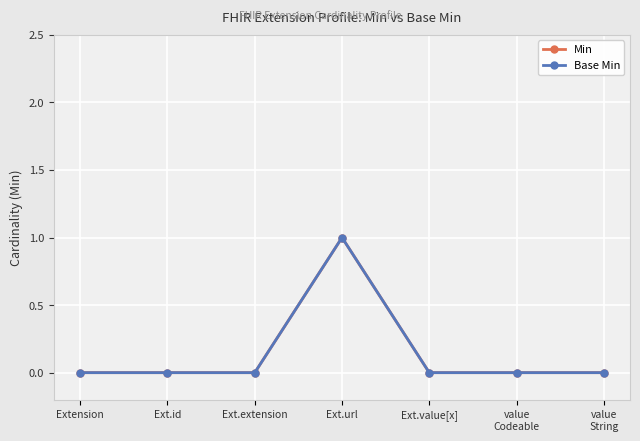

True or false: Base Min has more than 2 interior local peaks.

False